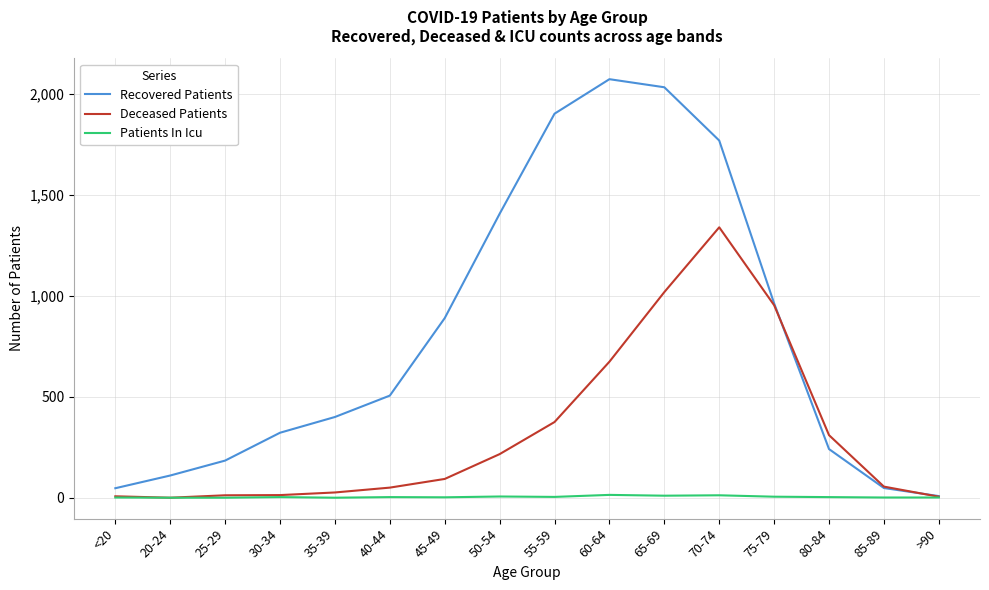

What is the sum of all Patients In Icu values?

65